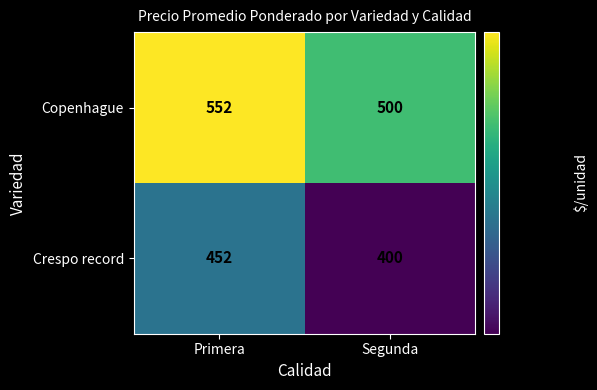

At which category does the chart reach its peak across all series?

Primera